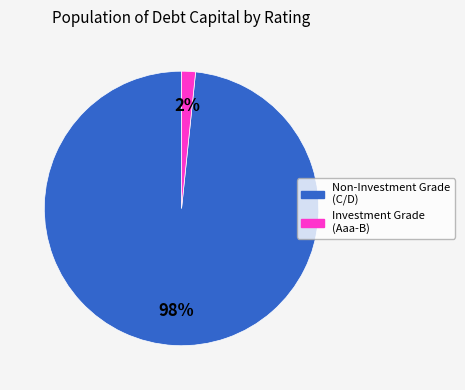

Is there a majority slice in this chart?

Yes